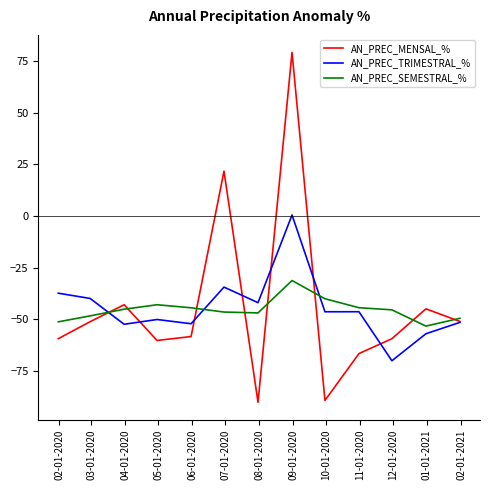

What is the smallest value displayed?

-90.2